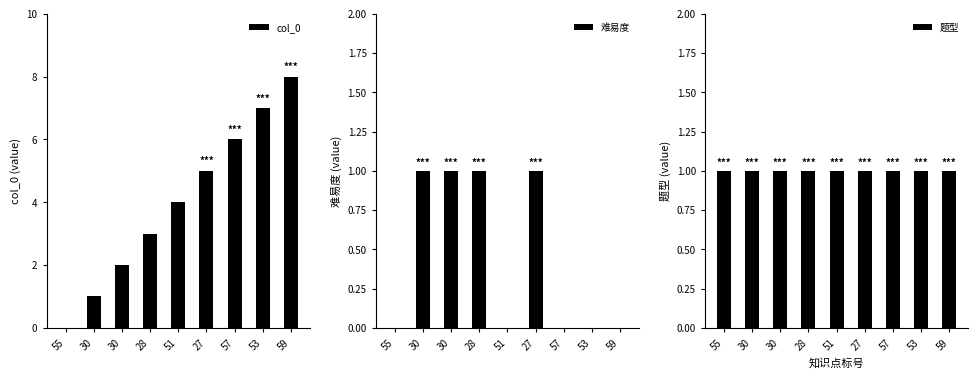

Between 55 and 27, which series saw the biggest shift?

col_0